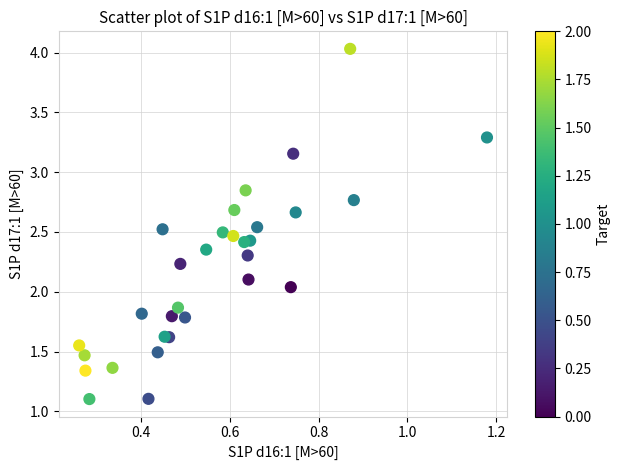

What is the range of X values (max minus min)?

0.9